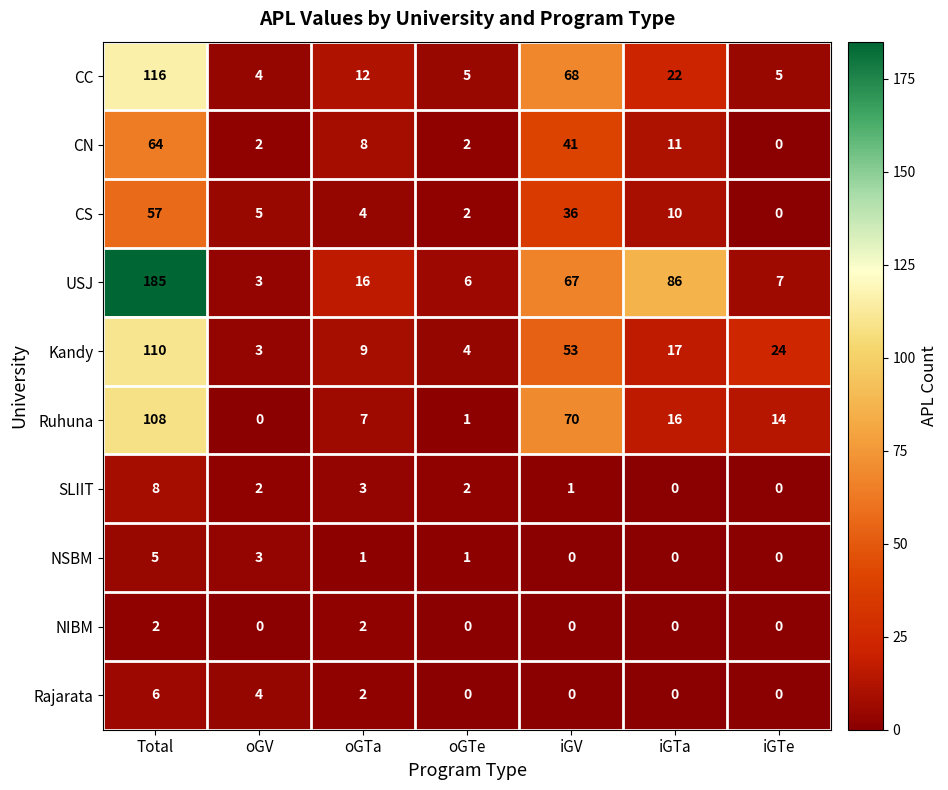

What value does the Ruhuna series have at iGTe?

14